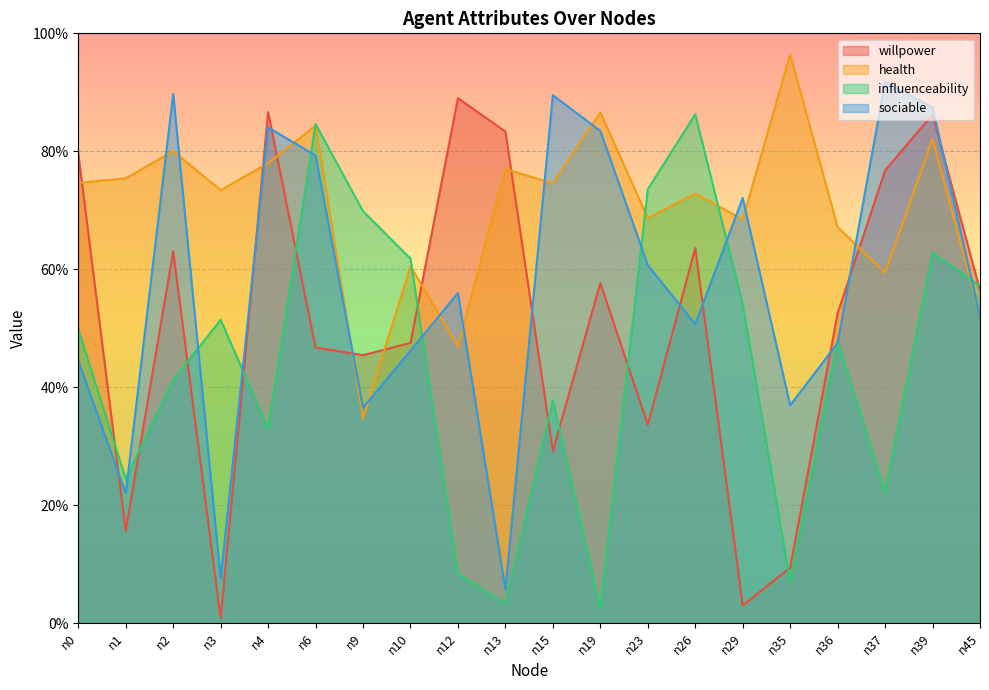

At how many categories does at least one series exceed 0?

20